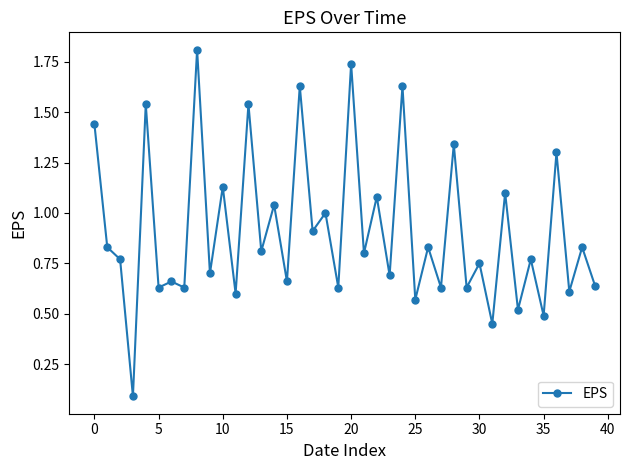

True or false: there are more than 1 points higher than both neighbors.

True